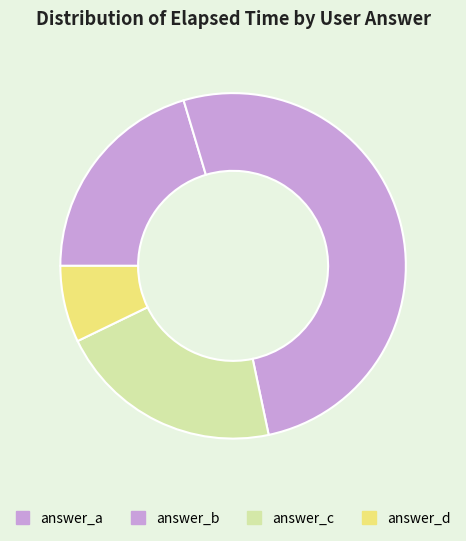

How many slices are in this pie chart?

4